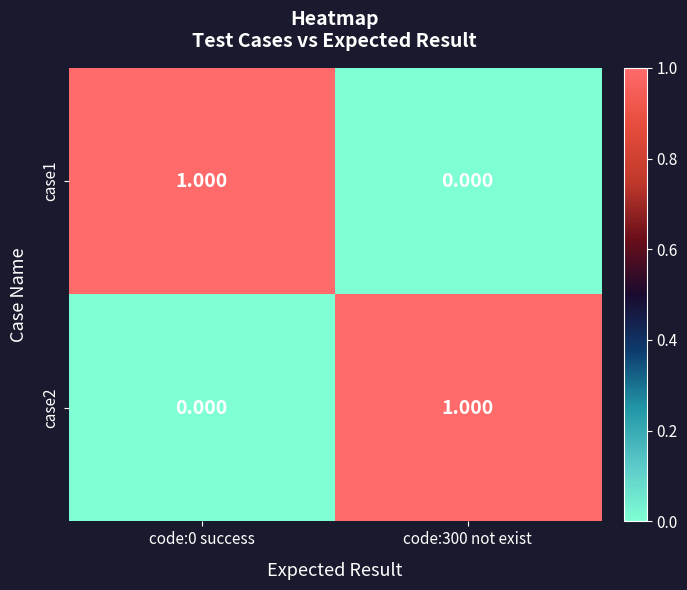

Which series changed the most between code:0 success and code:300 not exist?

case1